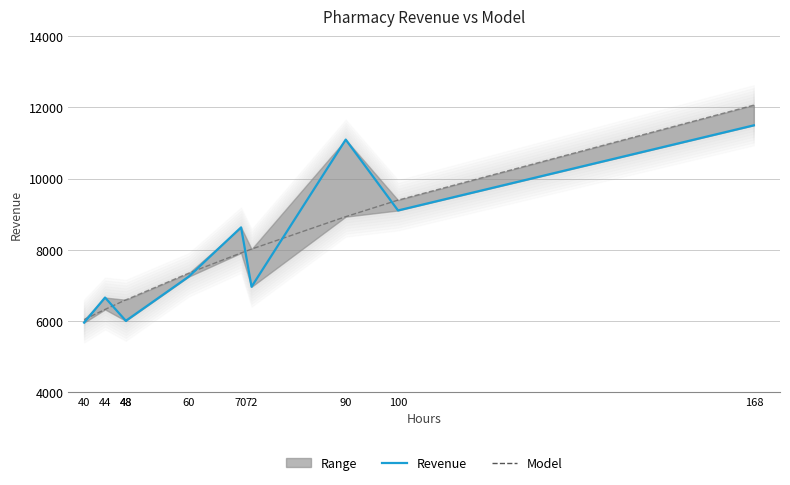

Which label corresponds to the largest value in the chart?

168